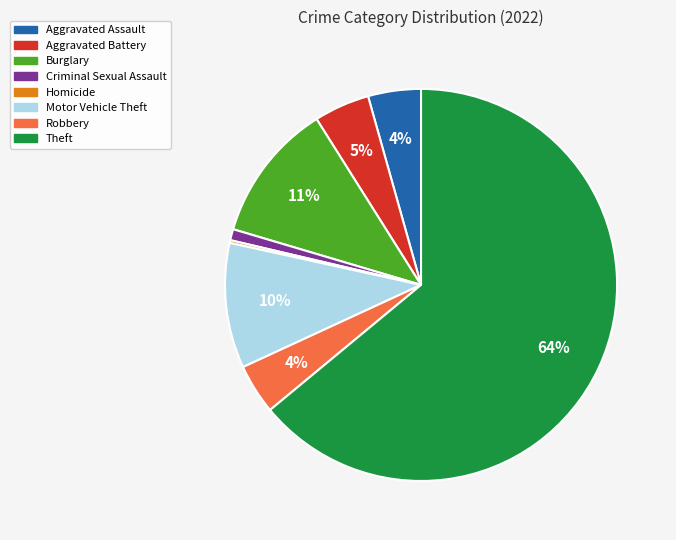

Is it true that Robbery is 4% of the pie?

True